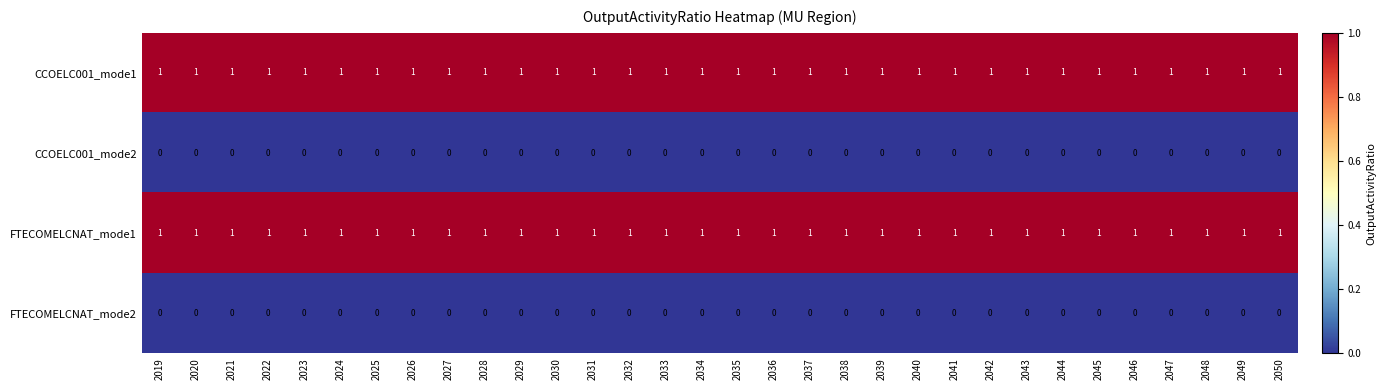

True or false: FTECOMELCNAT_mode2 has a value of 0 at 2042.

True